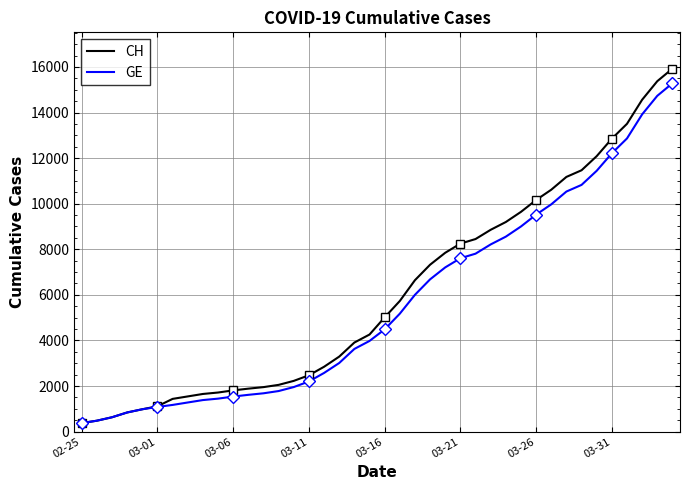

What is the lowest value of the GE series?

375